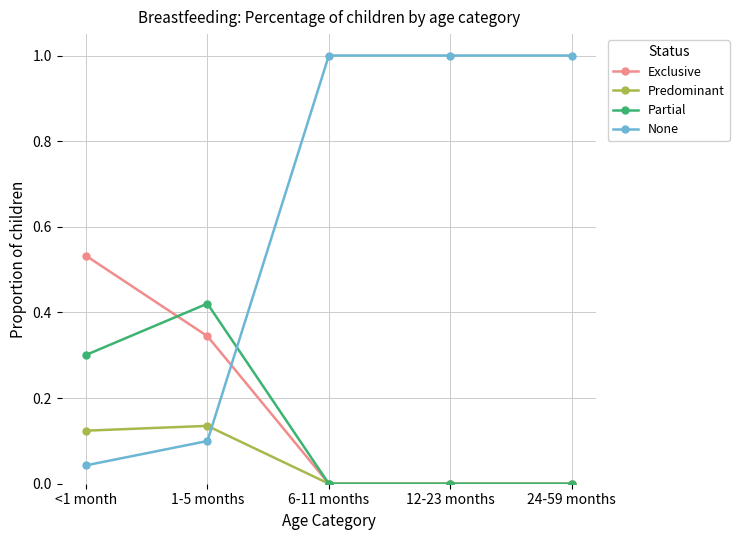

Which series ends up on top after the final intersection of Predominant and None?

None